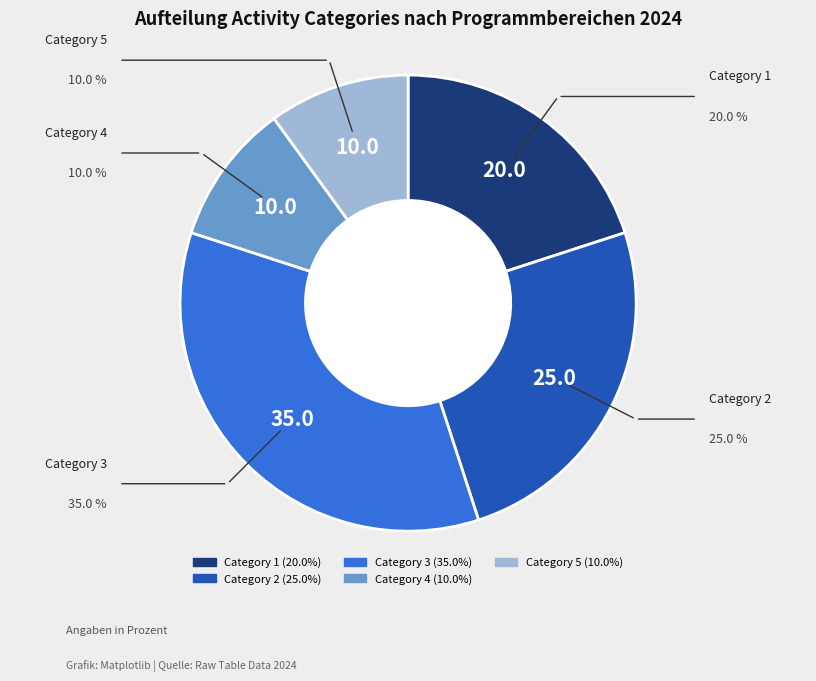

Is there a majority slice in this chart?

No